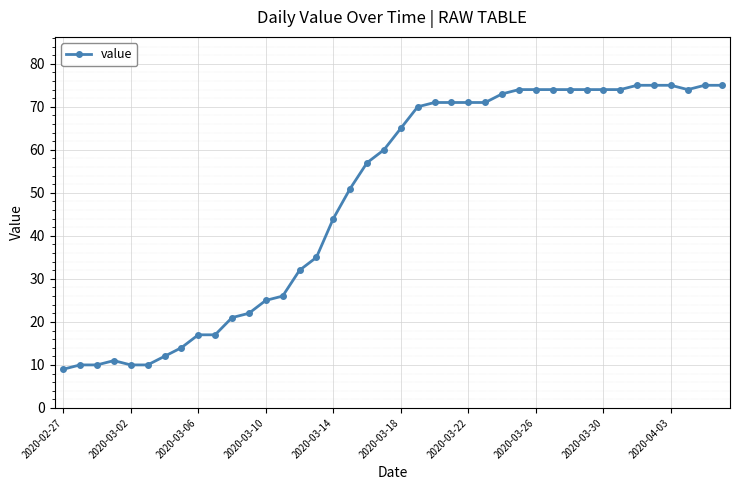

How many data points does each series have?

40